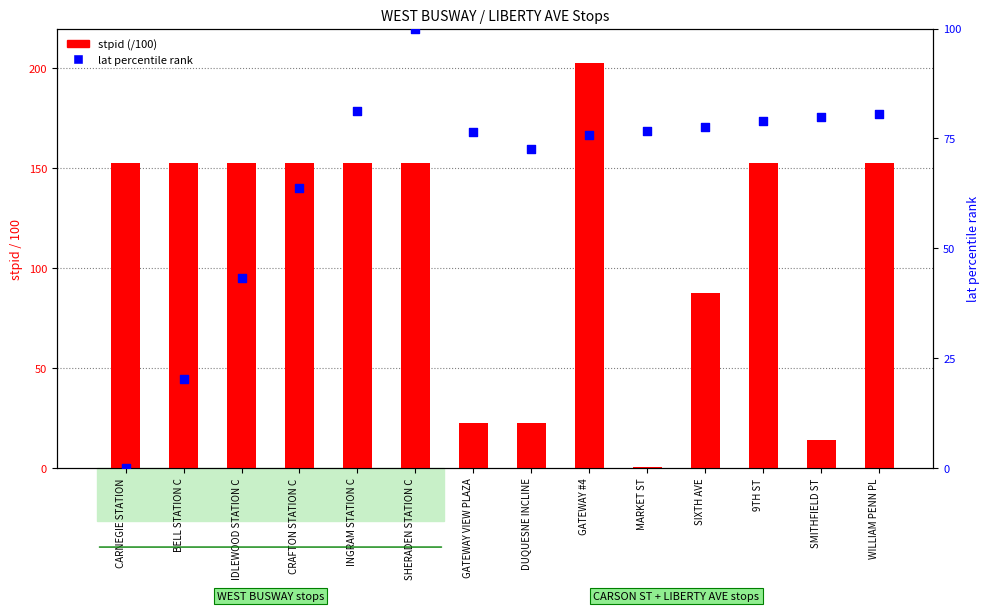

What is the total value across all series at CARNEGIE STATION?

152.8